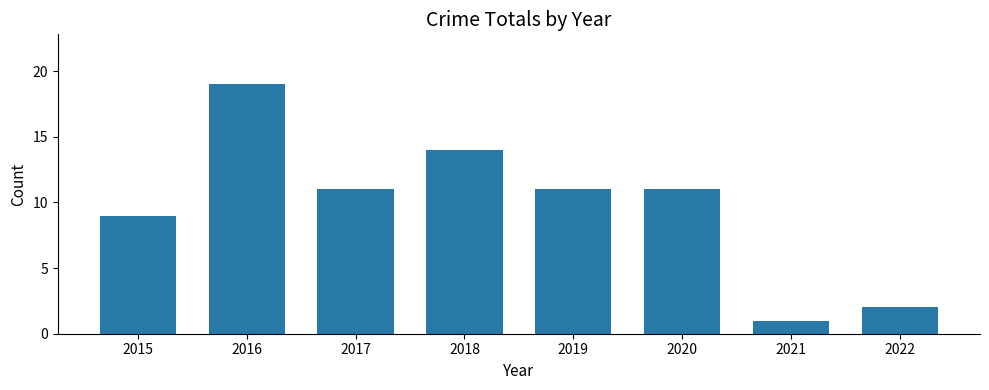

Between 2016 and 2017, which is larger?

2016